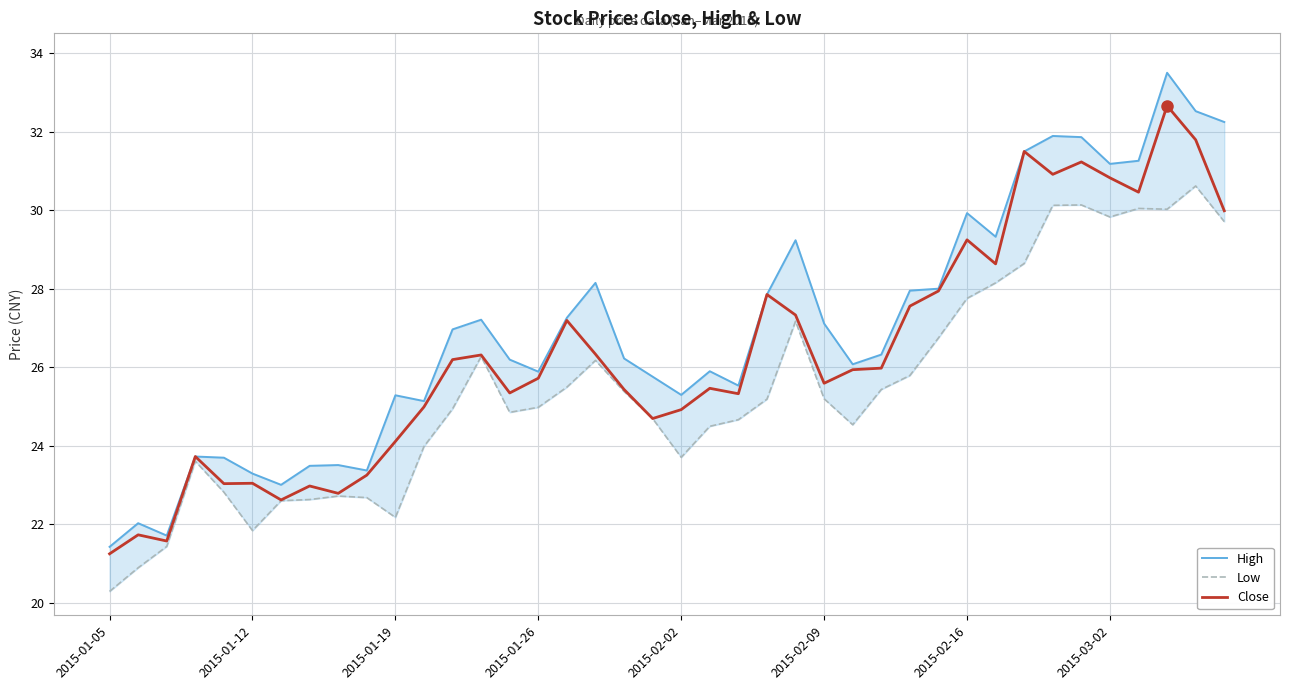

Which series has the largest range (max minus min)?

High